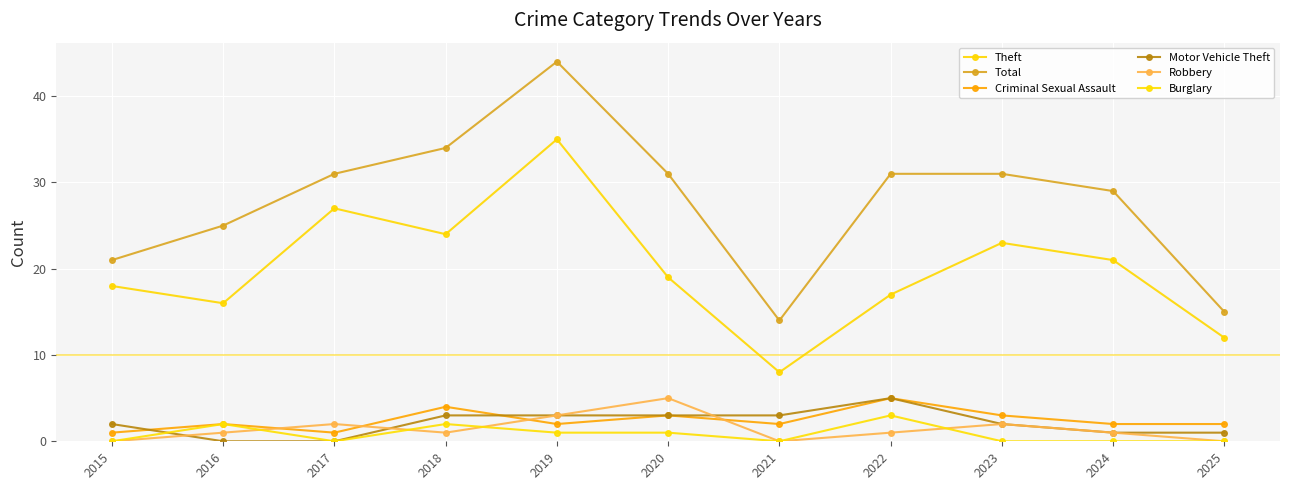

What is the sum of all Burglary values?

9